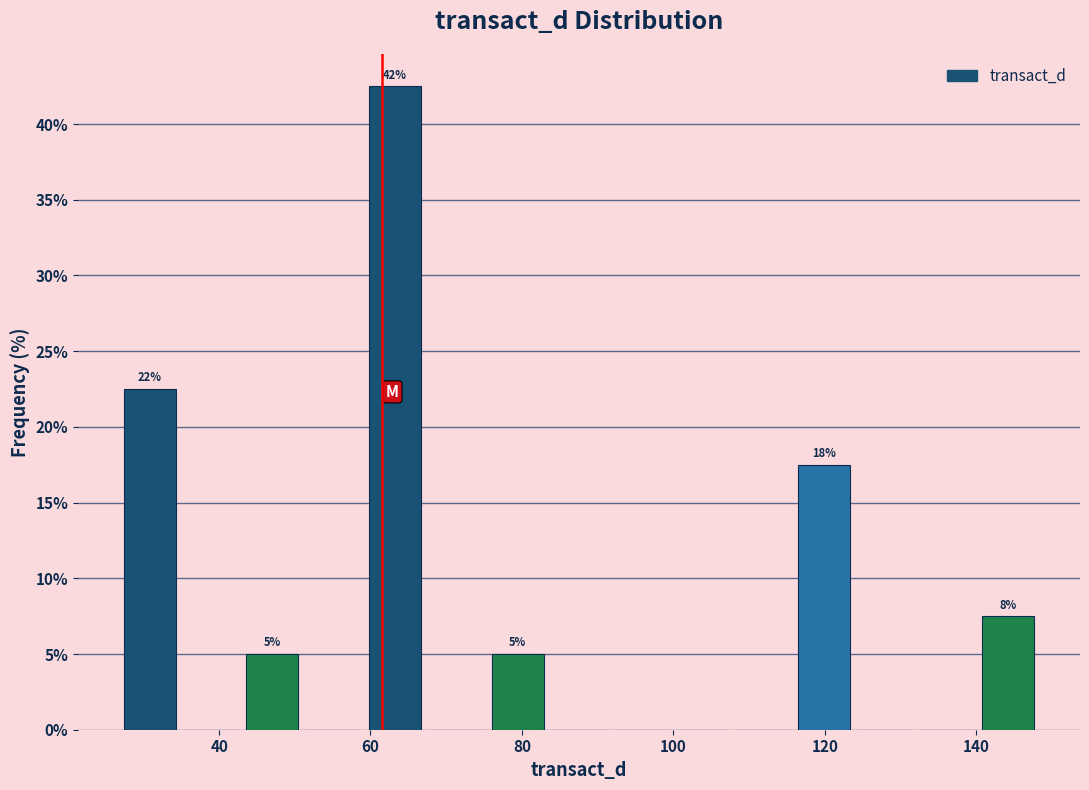

Which range on the x-axis has the tallest bar?

60 to 68